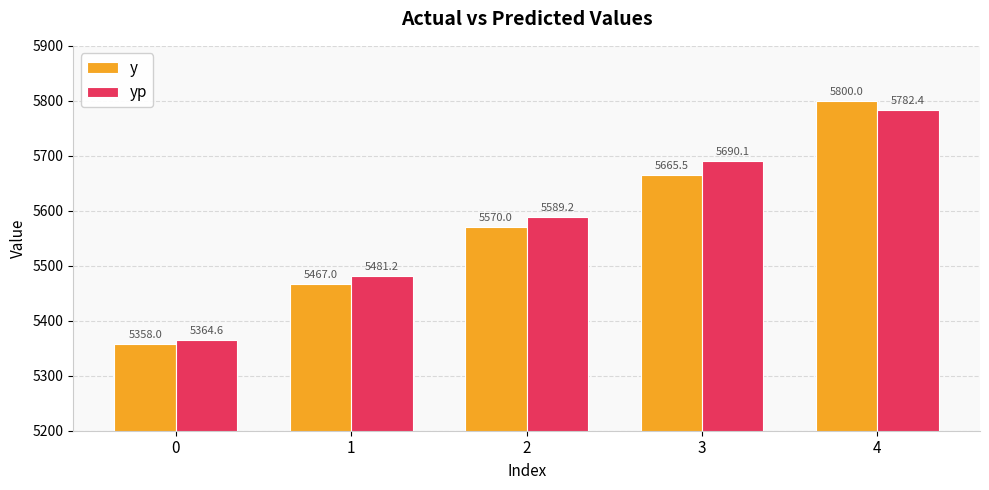

Rank the categories by yp value from lowest to highest.

0, 1, 2, 3, 4